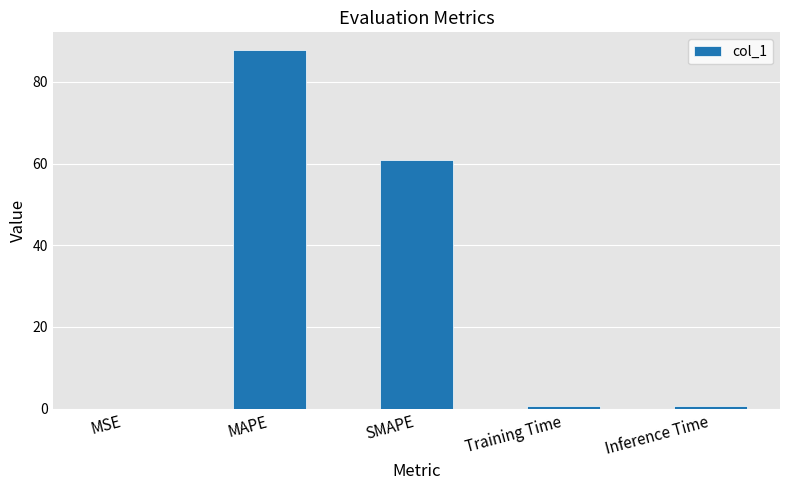

What is the maximum value shown in the chart?

87.7